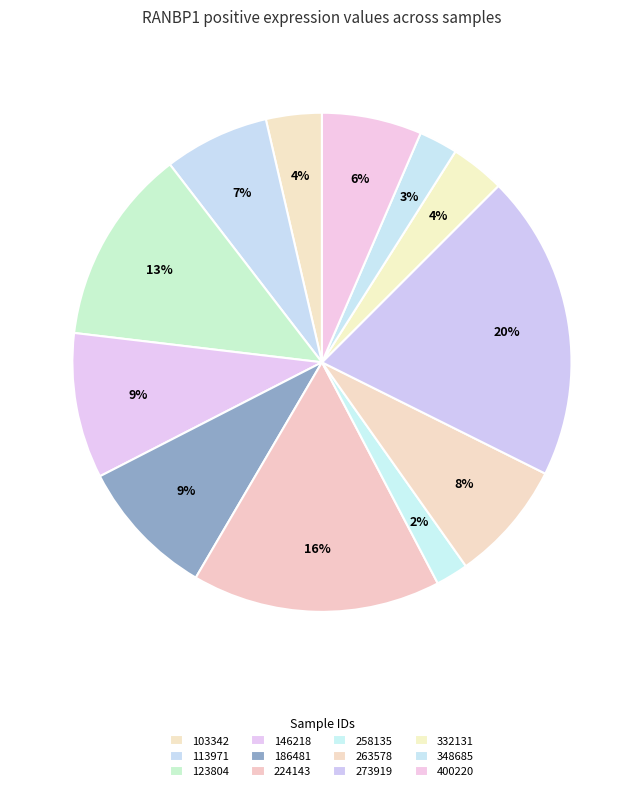

Is it true that 273919 is 26% of the pie?

False